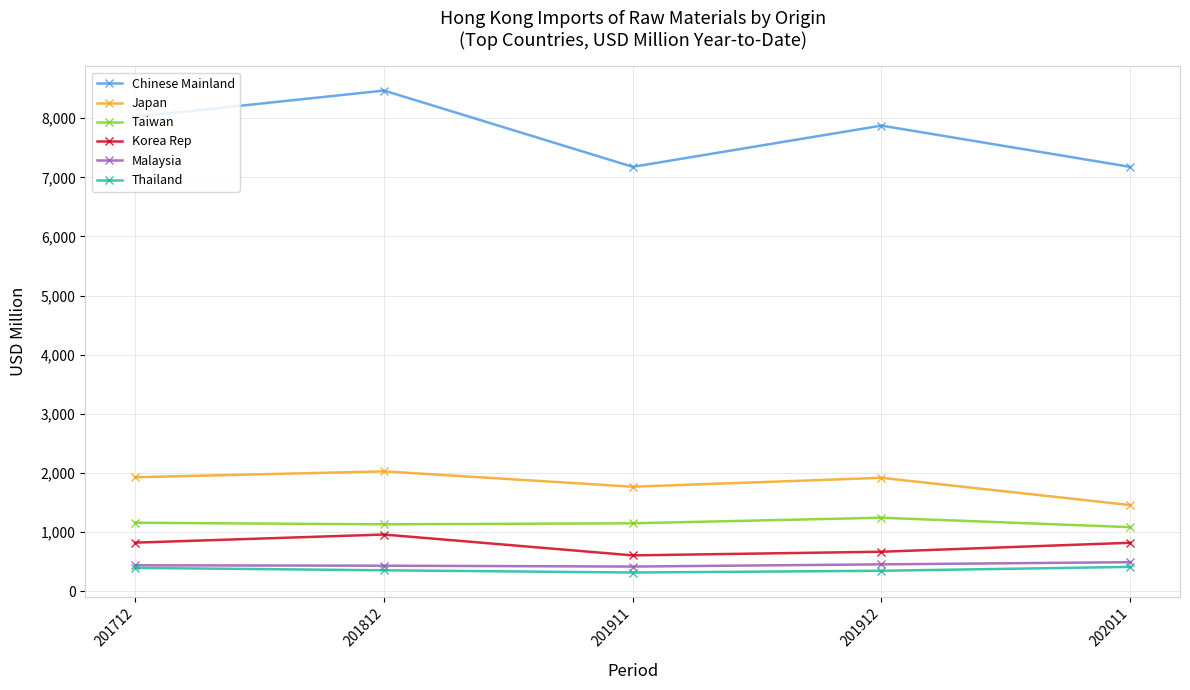

How many interior local valleys does the Japan series have?

1